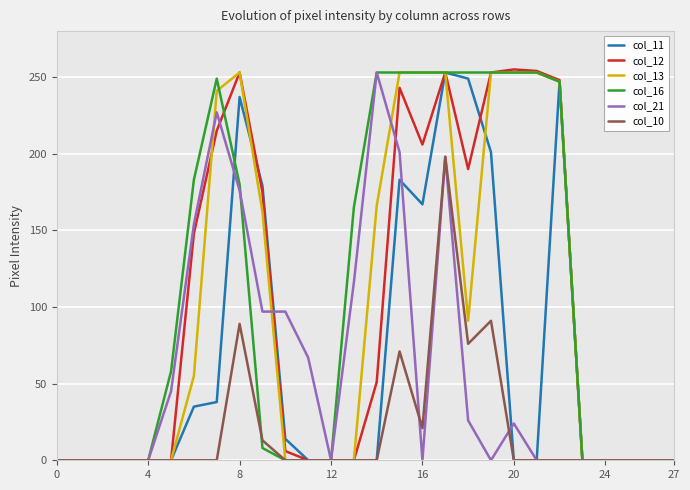

Which series has the largest total across all categories?

col_16